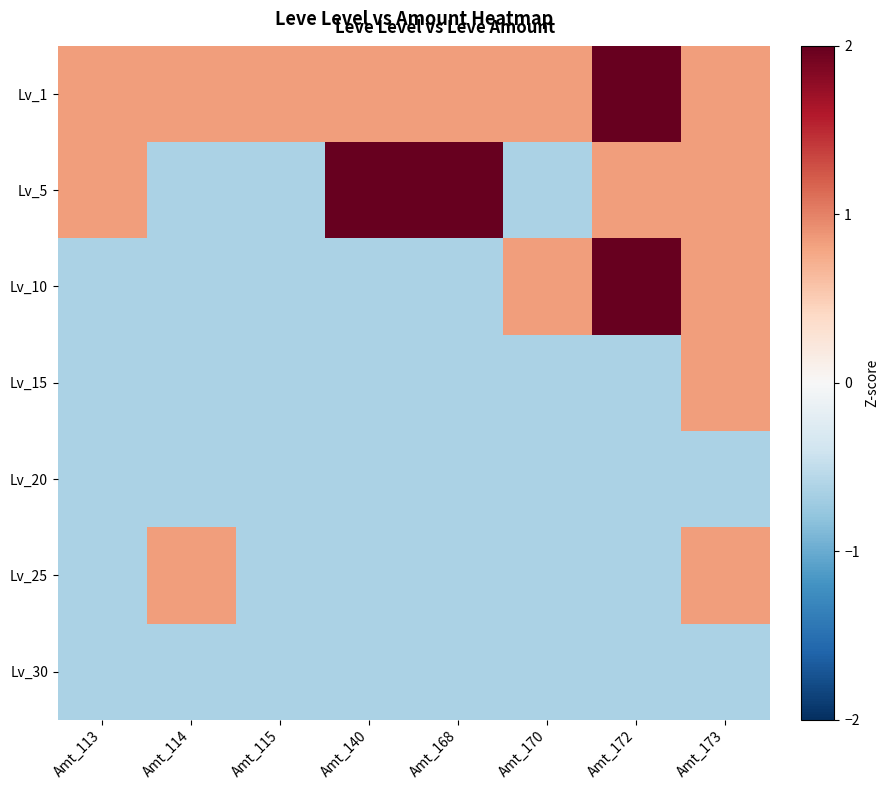

Which category has the highest value across all series?

Amt_140